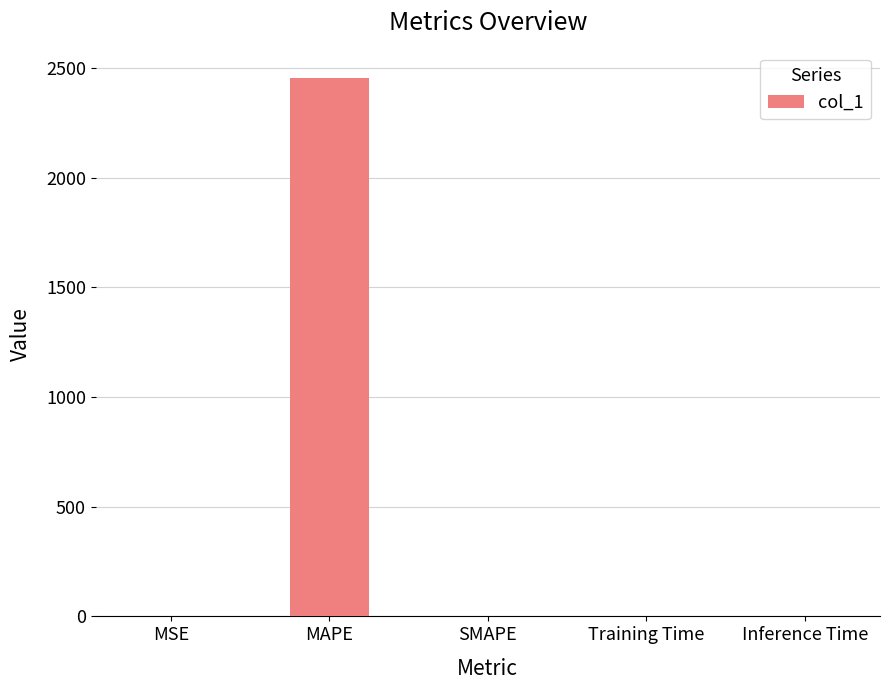

The value at Inference Time is 0.0. True or false?

True